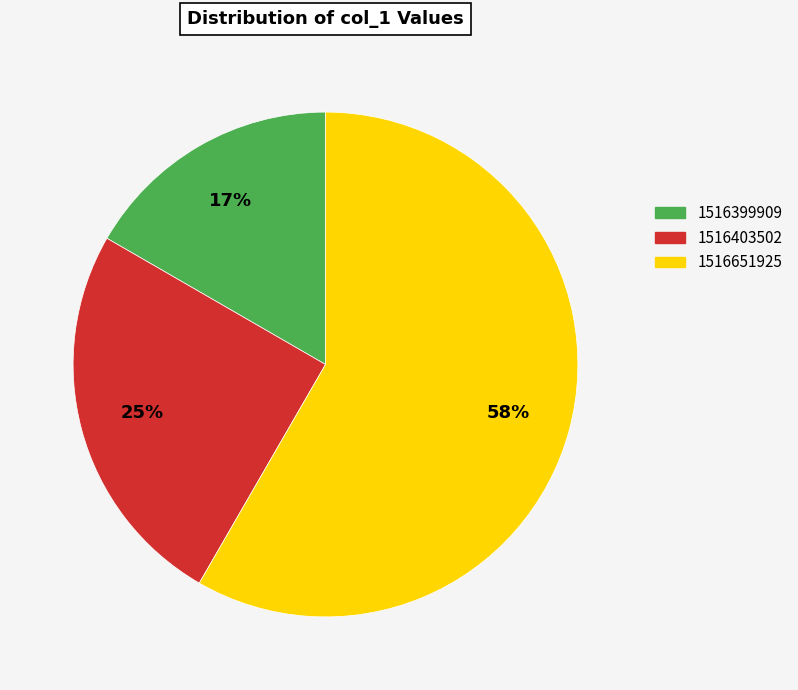

Does 1516403502 represent more than half of the total?

No